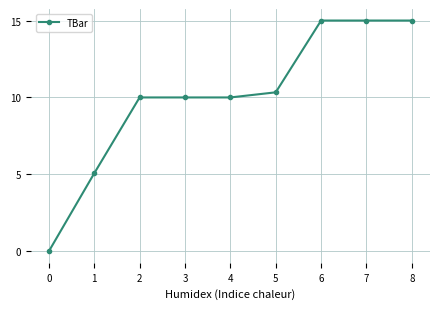

True or false: the data shows 14.0 at 5.

False